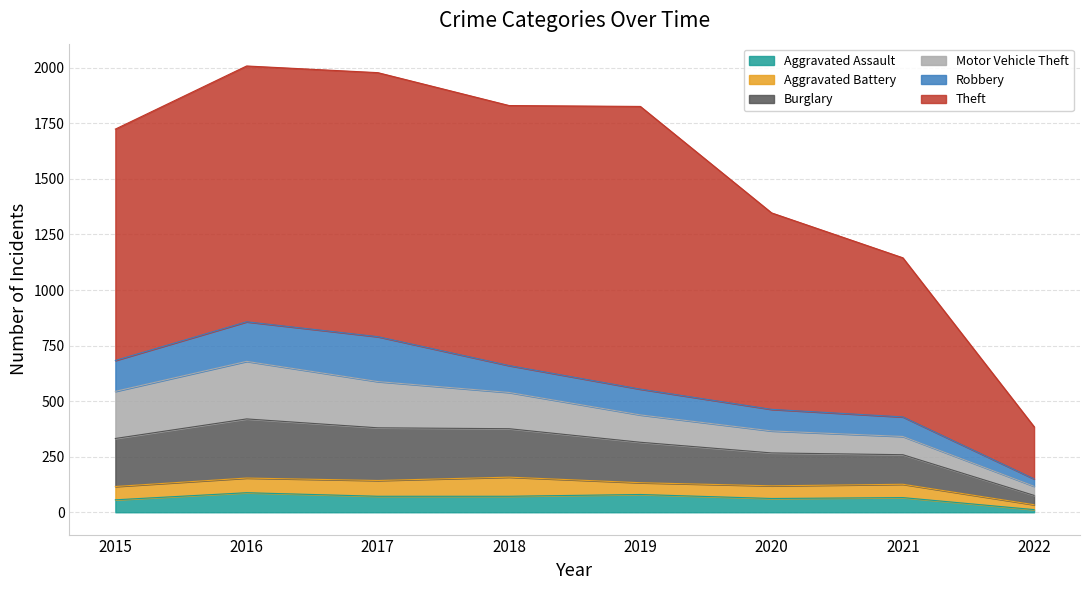

Which has a higher value, 2017 or 2019?

2019